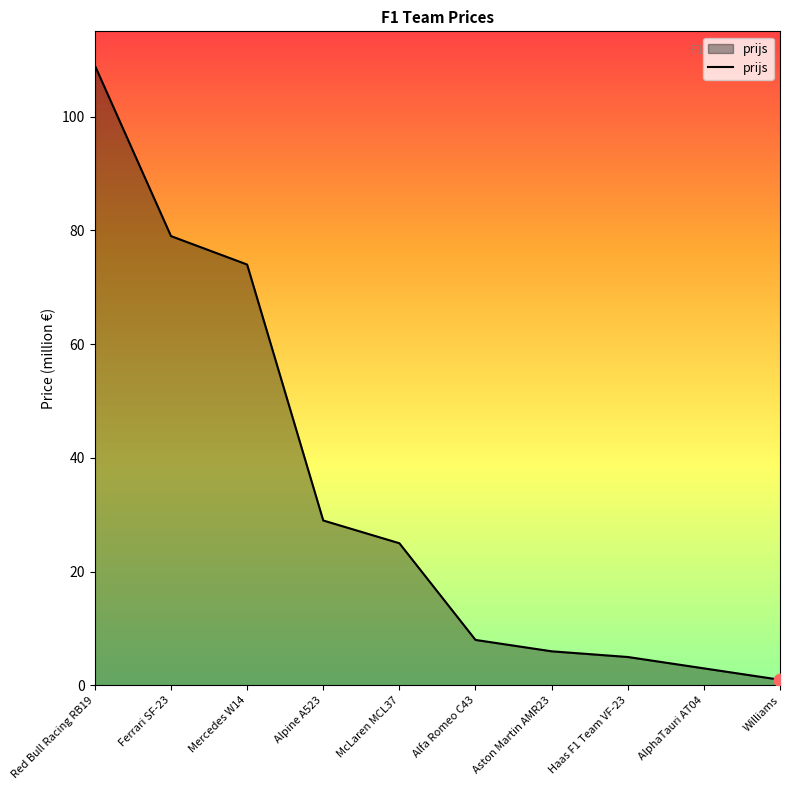

What is the ratio of the value at Alpine A523 to the value at AlphaTauri AT04?

9.7